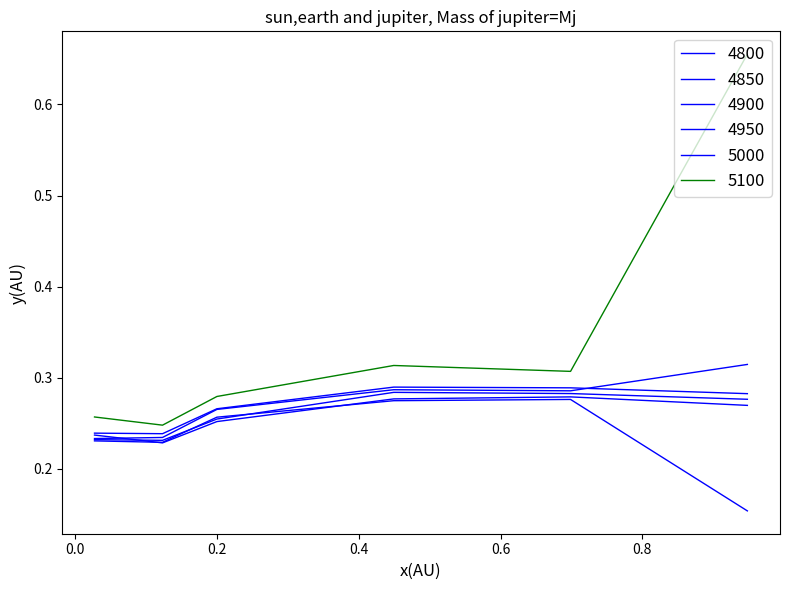

How many lines are shown in the chart?

6